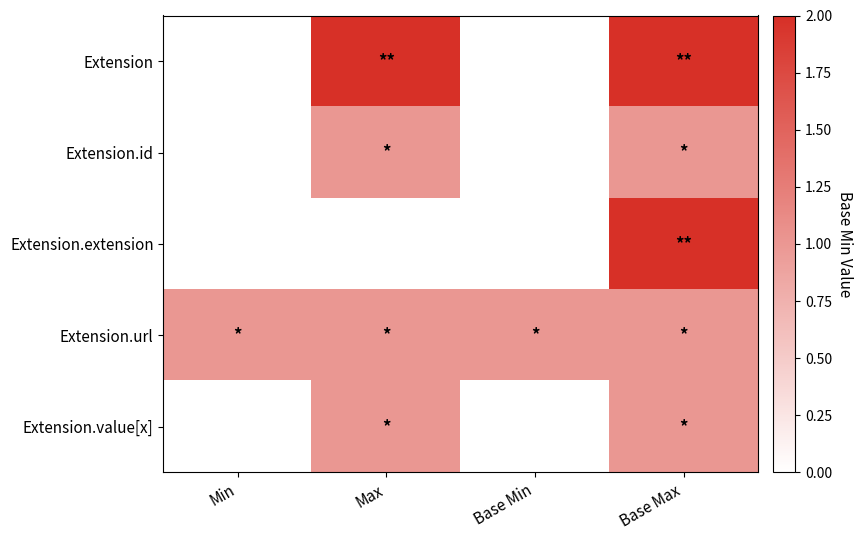

What is the difference between the highest and lowest values at Base Max?

1